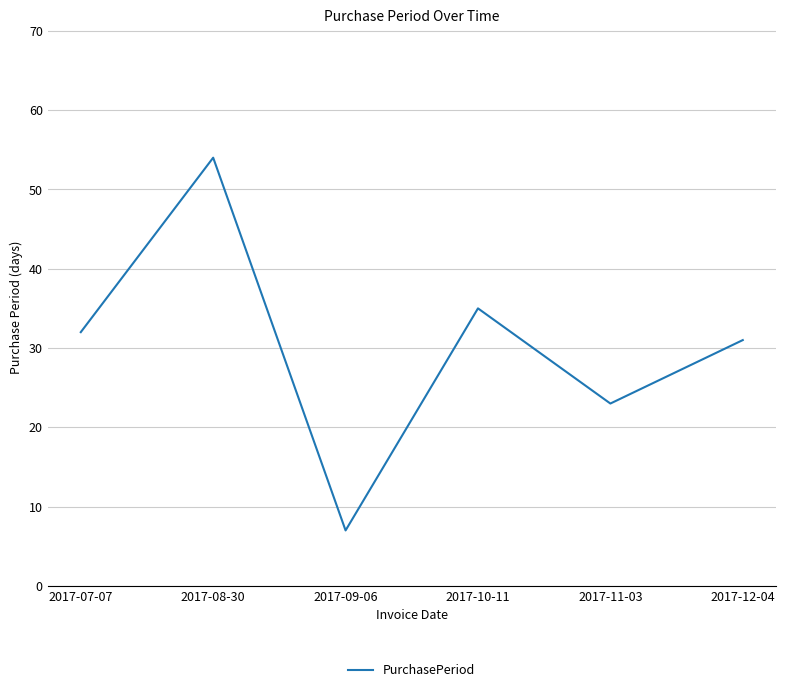

What value does the data have at 2017-10-11, to the nearest 10?

40